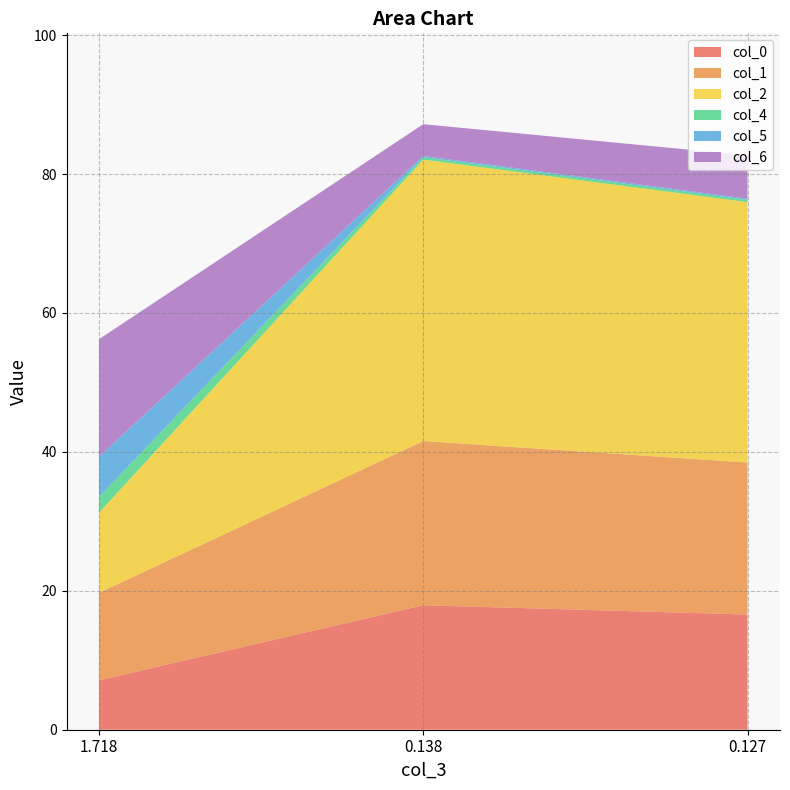

Reading left to right, extract all data points from this chart.

col_0: 7.1	17.9	16.6
col_1: 12.6	23.6	21.9
col_2: 11.5	40.5	37.5
col_4: 2.3	0.3	0.3
col_5: 5.8	0.2	0.2
col_6: 16.9	4.6	6.3